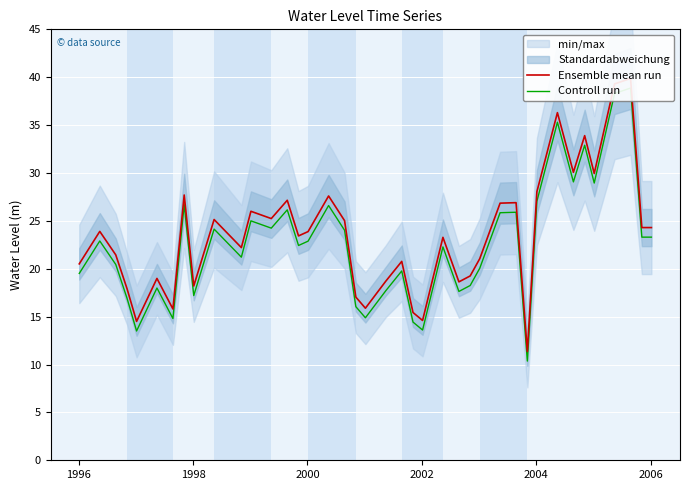

At how many categories does at least one series exceed 38?

2